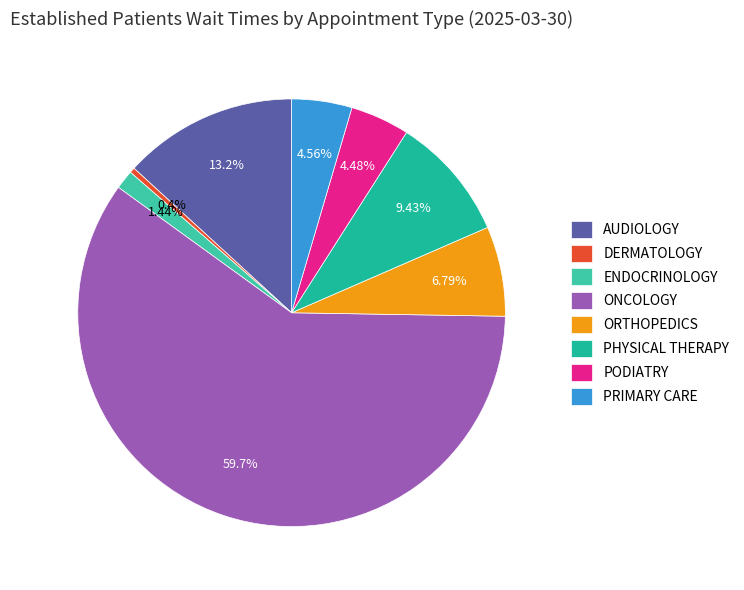

Count the number of slices in the pie.

8